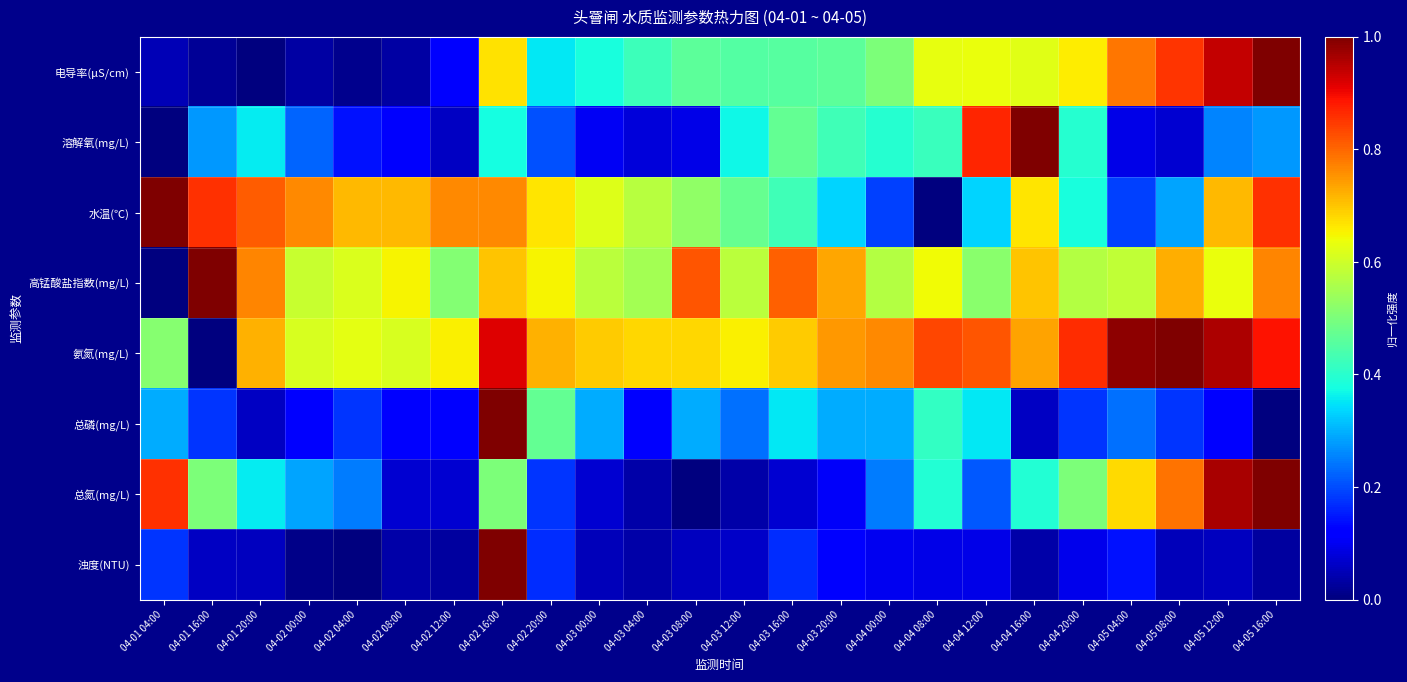

What is the difference between the highest and lowest values at 04-04 16:00?

1.0